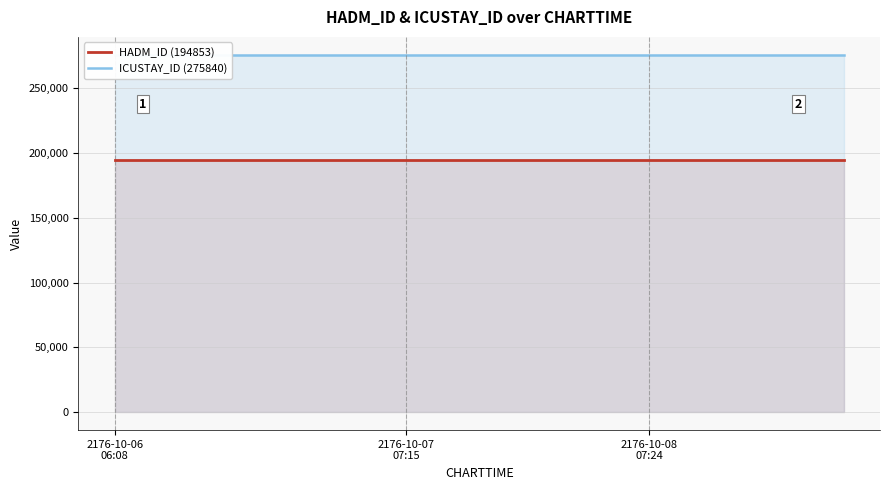

What are all the series names shown in the legend?

HADM_ID (194853), ICUSTAY_ID (275840)